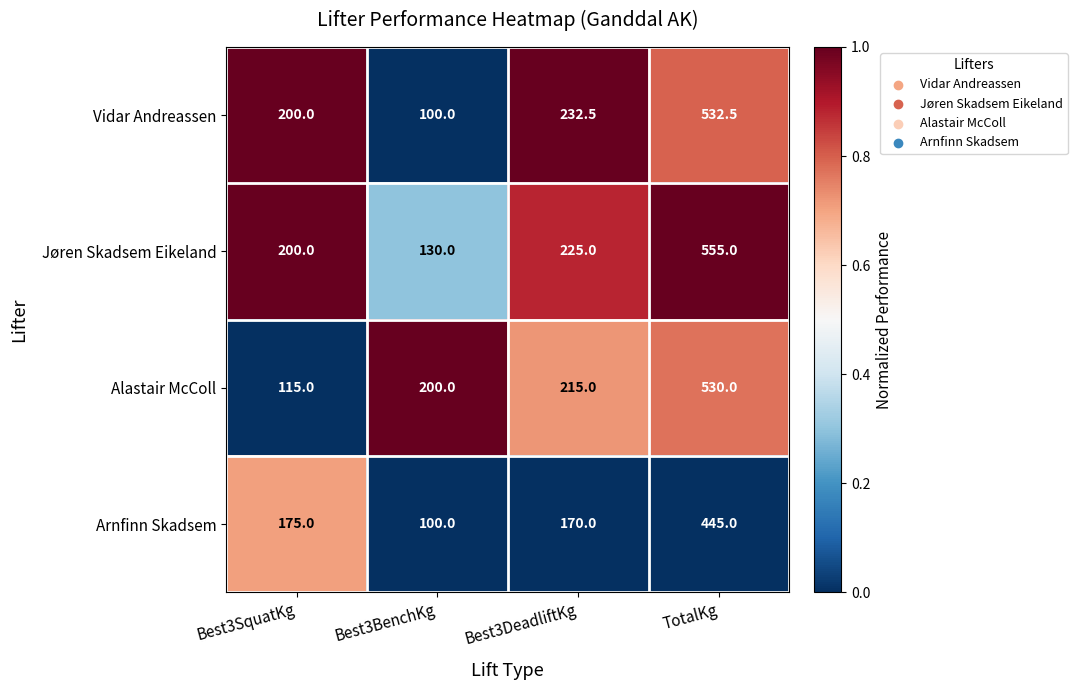

Is it true that Jøren Skadsem Eikeland equals 555.0 at TotalKg?

True